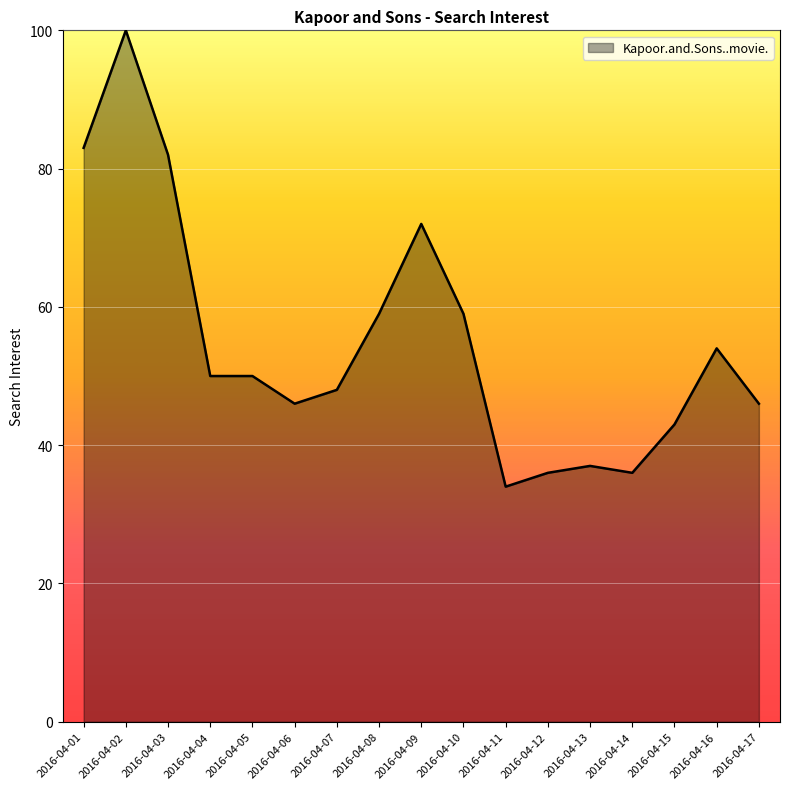

Does the chart display data point markers on the line(s)?

No